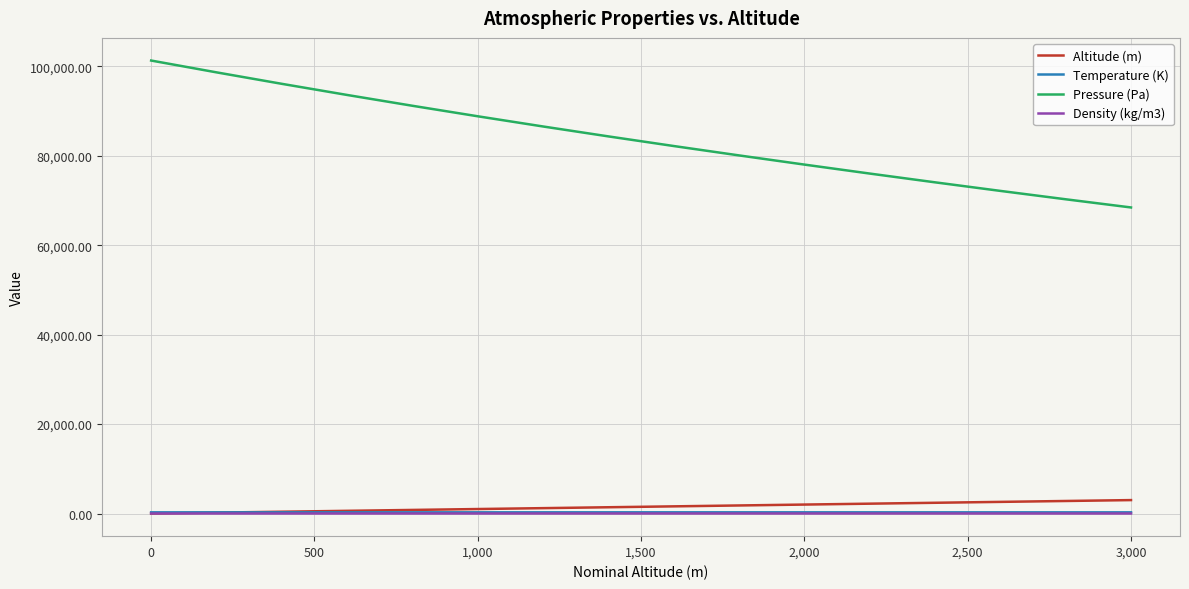

Which series has the widest spread of values?

Pressure (Pa)